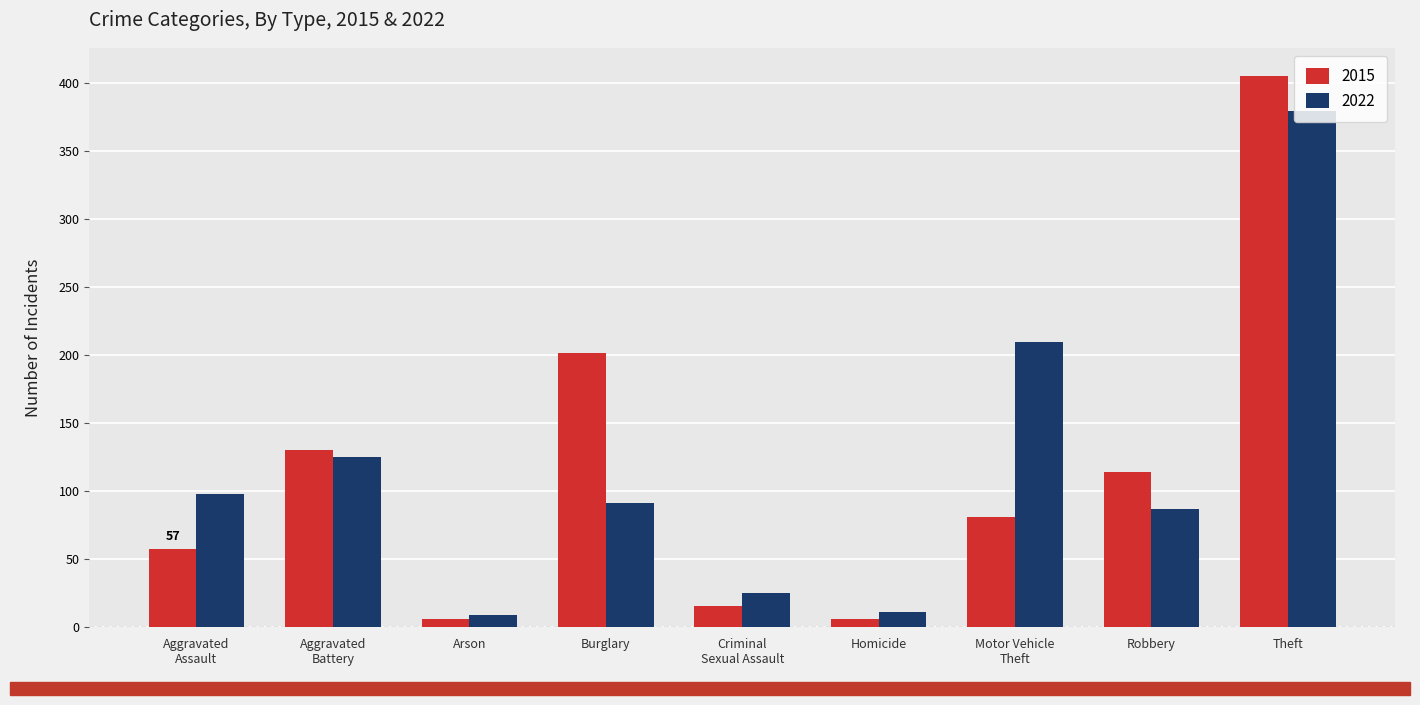

What is the sum of all 2015 values?

1015